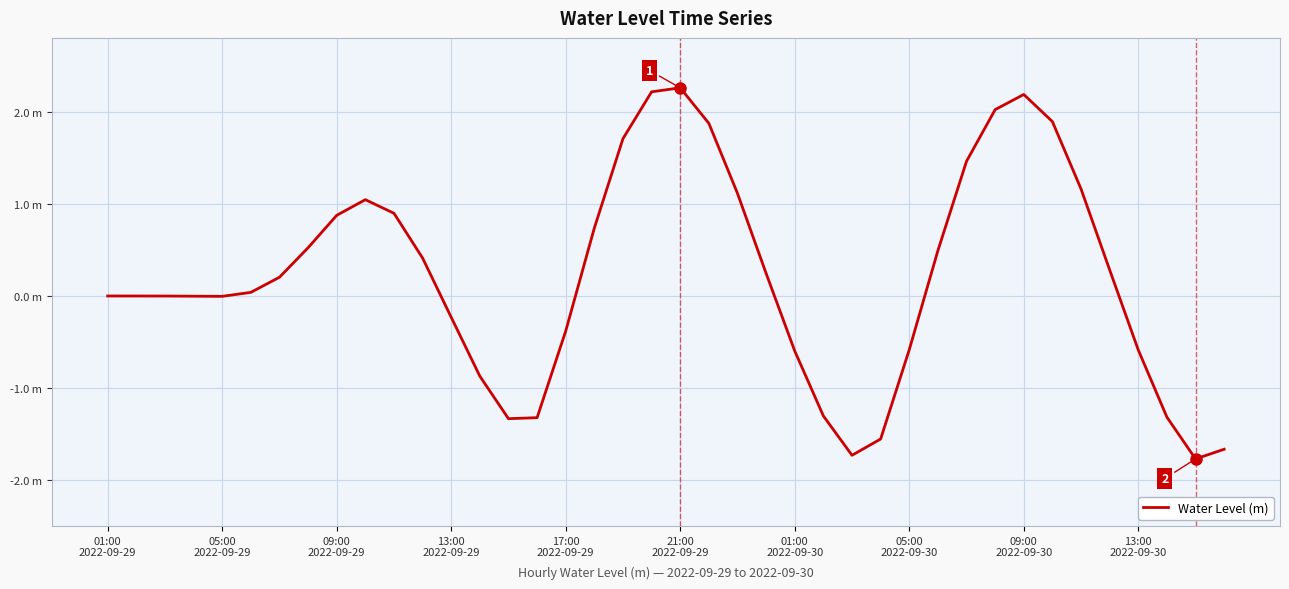

At which category does the chart reach its minimum across all series?

38